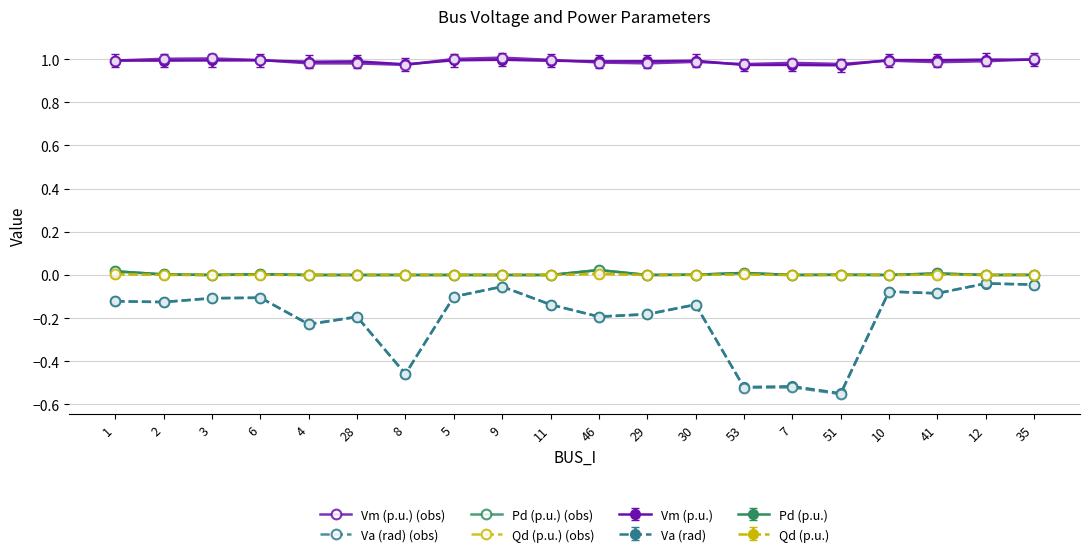

Reading left to right, extract all data points from this chart.

Vm (p.u.) (obs): 1.0	1.0	1.0	1.0	1.0	1.0	1.0	1.0	1.0	1.0	1.0	1.0	1.0	1.0	1.0	1.0	1.0	1.0	1.0	1.0
Va (rad) (obs): -0.1	-0.1	-0.1	-0.1	-0.2	-0.2	-0.5	-0.1	-0.1	-0.1	-0.2	-0.2	-0.1	-0.5	-0.5	-0.6	-0.1	-0.1	-0.0	-0.0
Pd (p.u.) (obs): 0.0	0.0	0.0	0.0	0.0	0.0	0.0	0.0	0.0	0.0	0.0	0.0	0.0	0.0	0.0	0.0	0.0	0.0	0.0	0.0
Qd (p.u.) (obs): 0.0	0.0	0.0	0.0	0.0	0.0	0.0	0.0	0.0	0.0	0.0	0.0	0.0	0.0	0.0	0.0	0.0	0.0	0.0	0.0